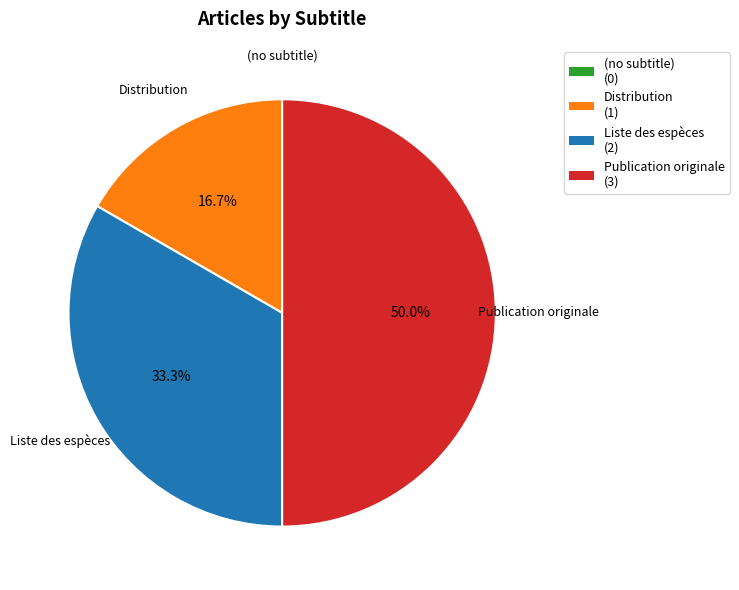

To the nearest percent, what portion does Liste des espèces represent?

33%